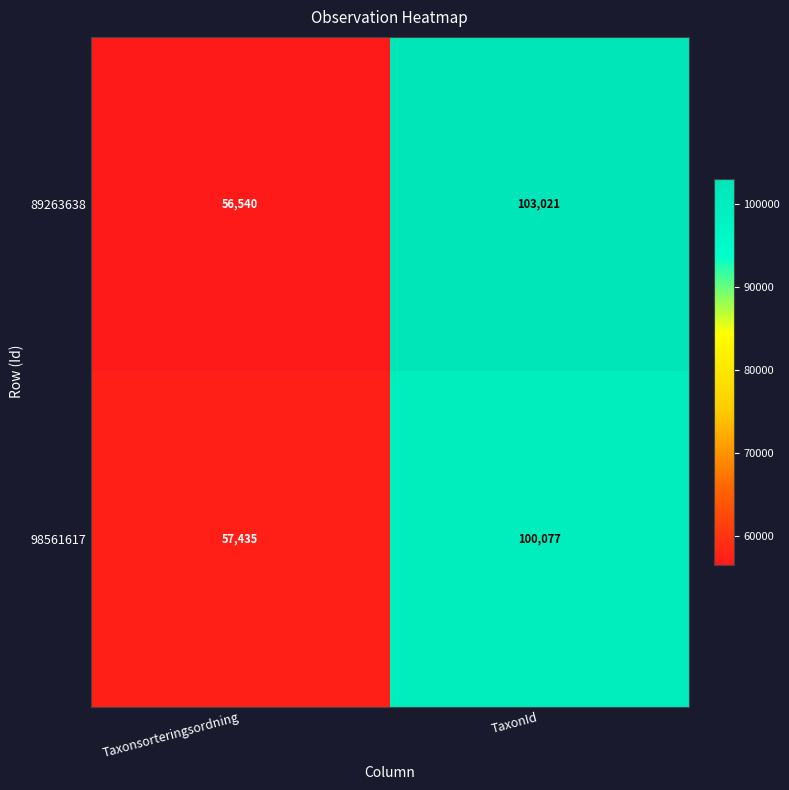

Where is 98561617 nearest to the value 78756?

Taxonsorteringsordning